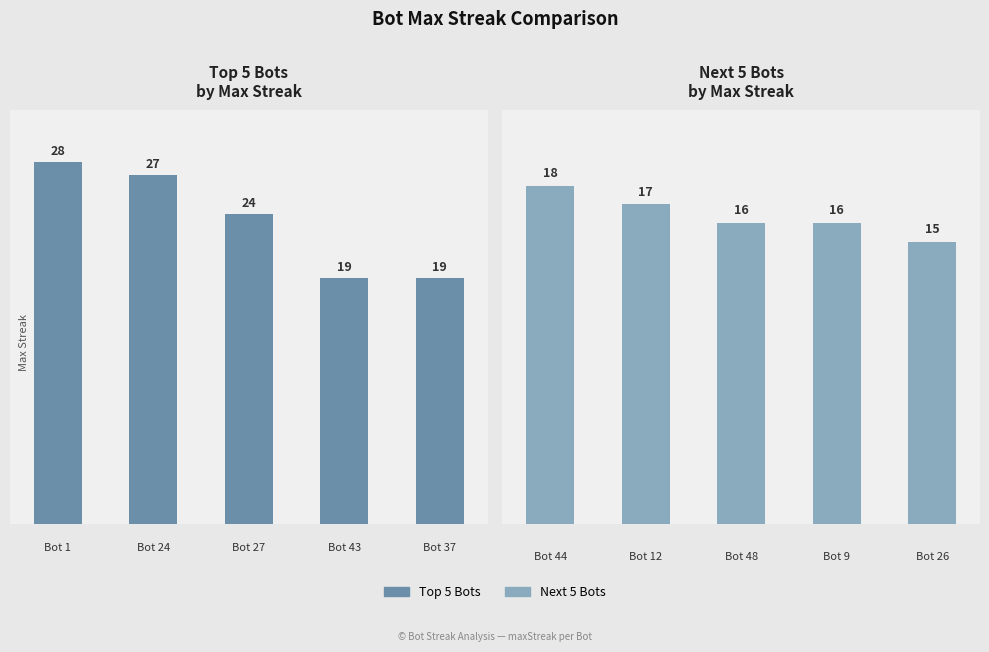

List the labels in order of Top 5 Bots value, smallest first.

3, 4, 2, 1, 0